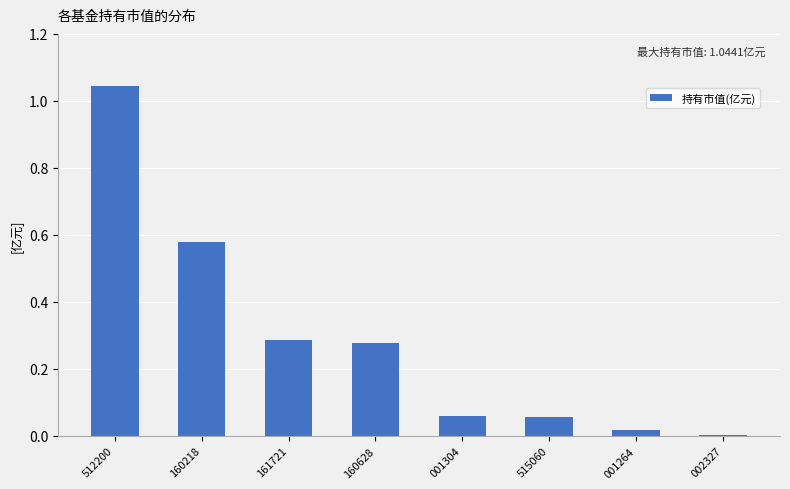

The value at 160628 is 0.4. True or false?

False